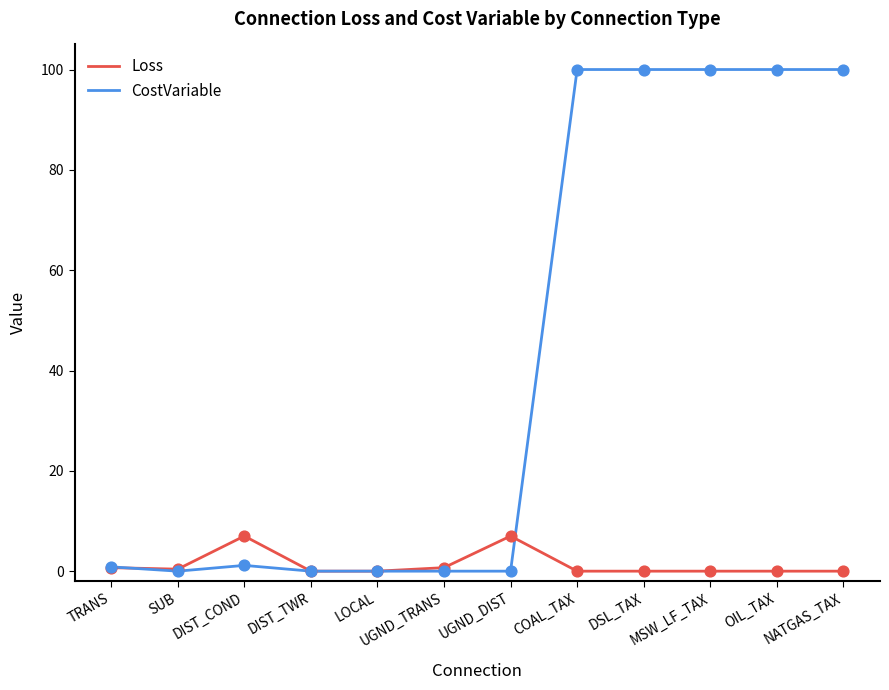

What is the spread (max minus min) of values at COAL_TAX?

100.0